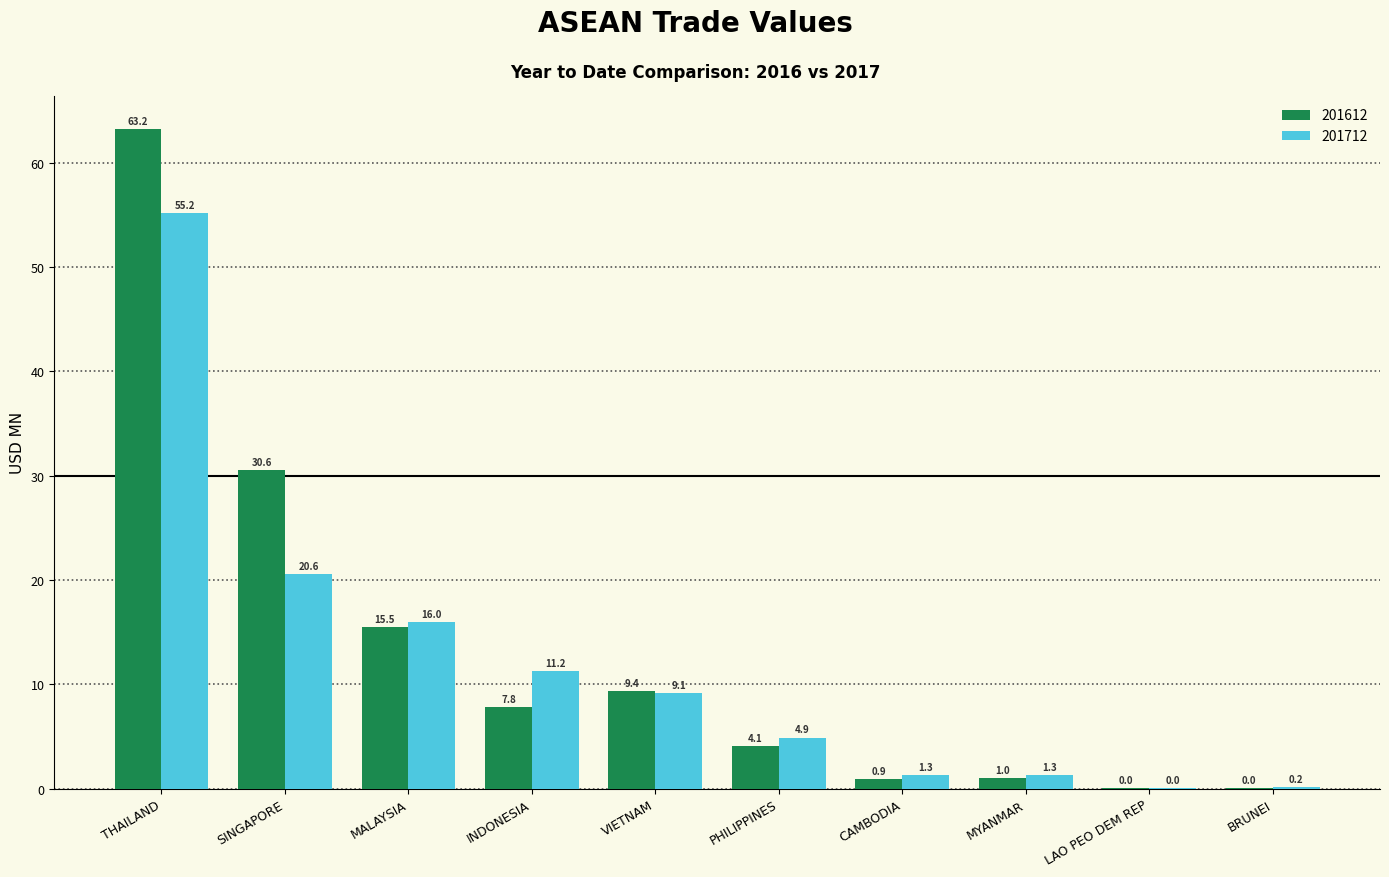

What is the difference between the 201712 values at MYANMAR and PHILIPPINES?

3.6